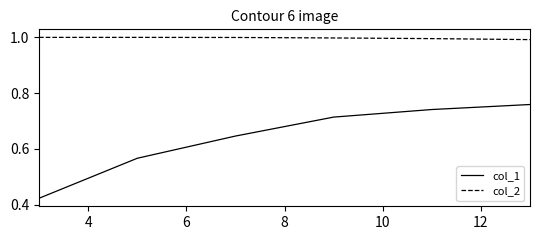

True or false: col_1 has more than 0 points higher than both neighbors.

False